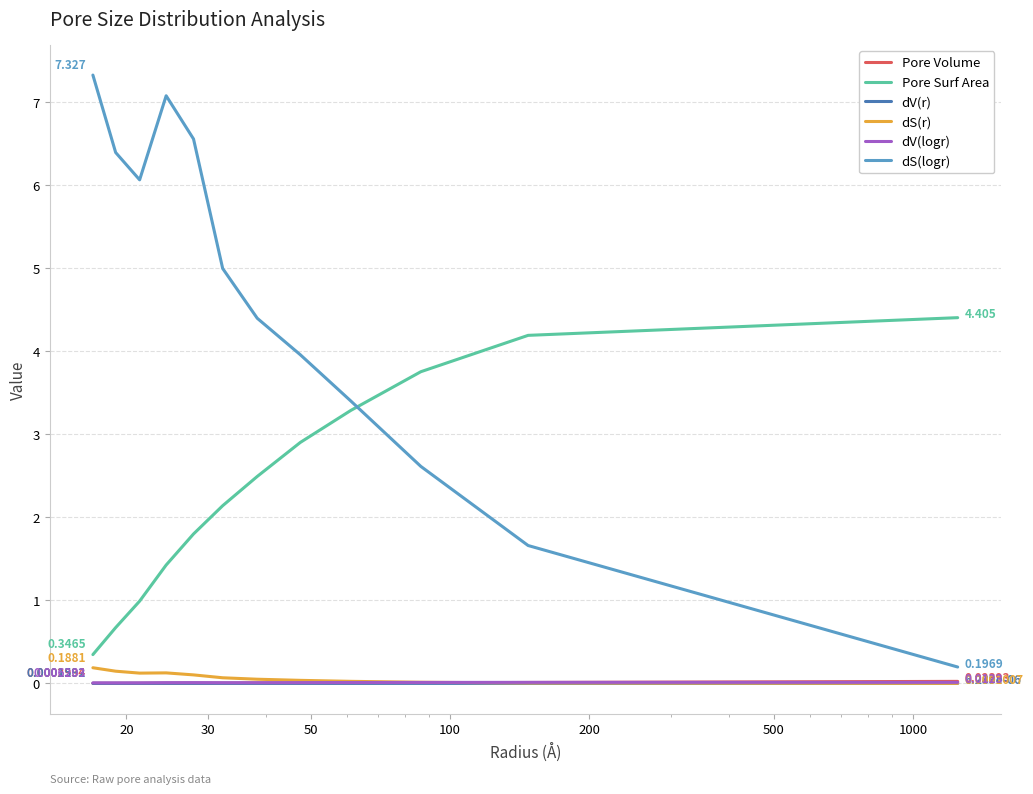

Count the number of categories in the chart.

12